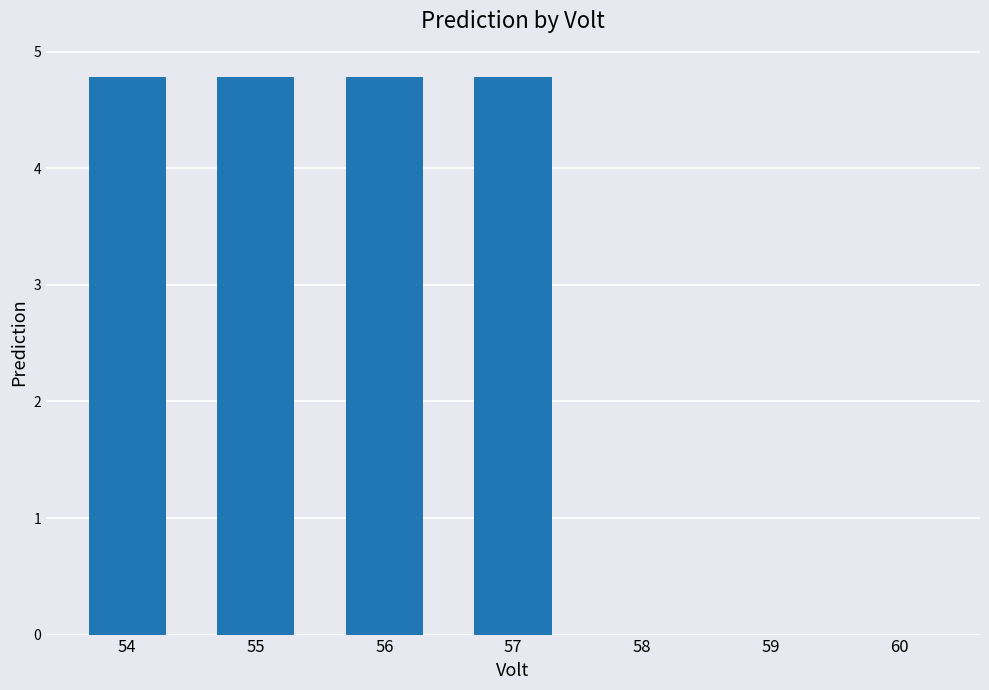

What is the change in value from 55 to 58?

-4.8